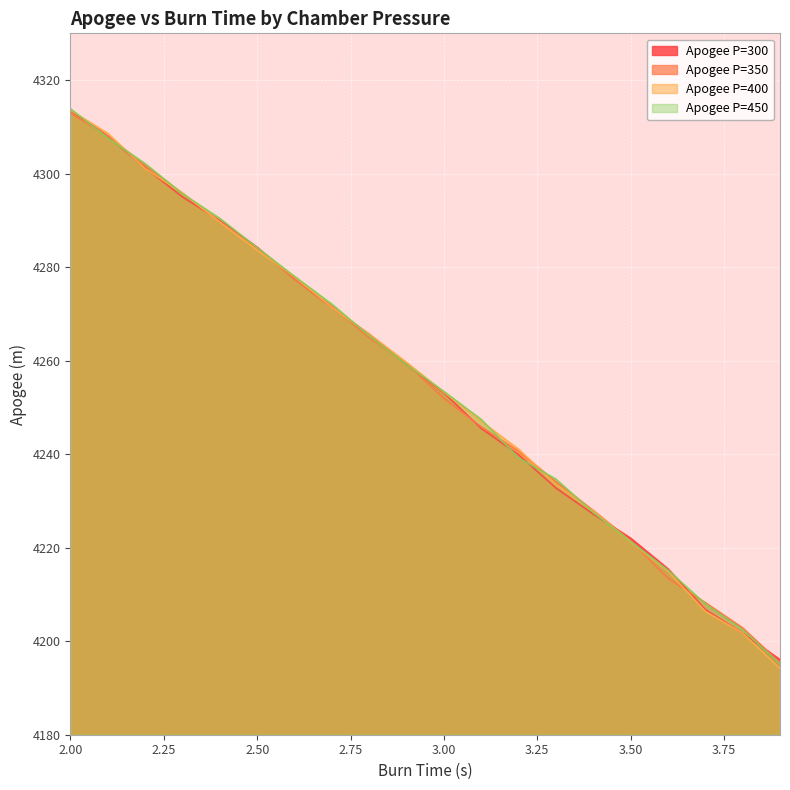

True or false: Apogee P=300 has a value of 1523.7 at 2.9.

False